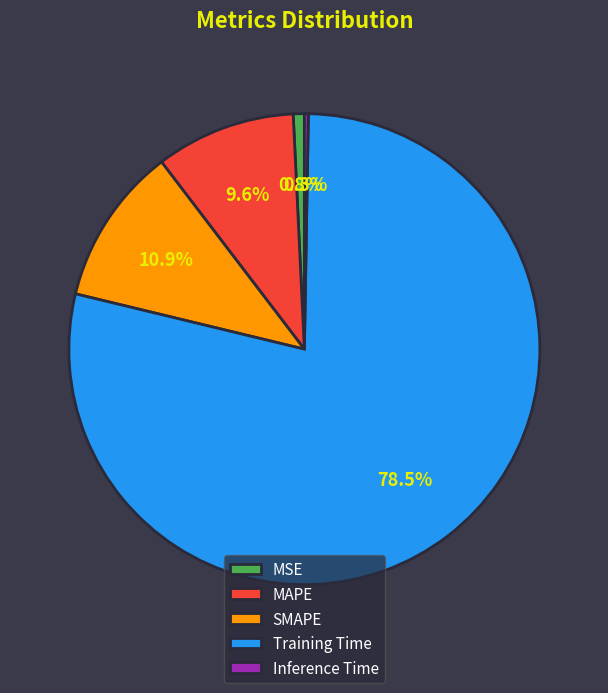

What portion of the pie excludes SMAPE?

89.1%